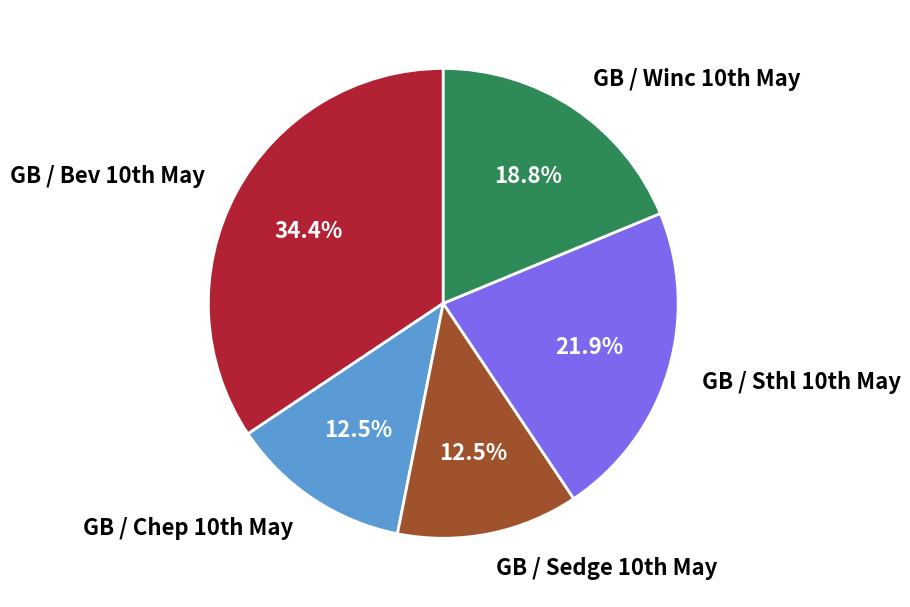

Count the number of slices in the pie.

5